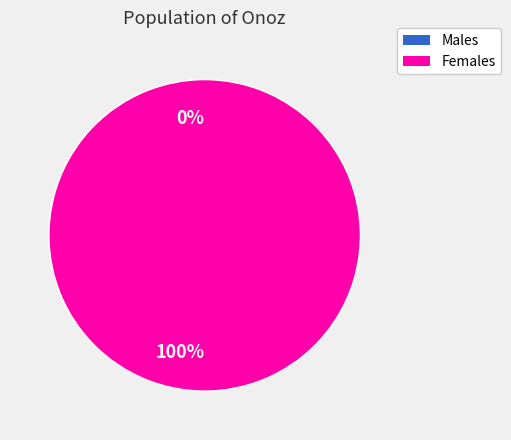

True or false: 1576639252 accounts for 99% of the total.

False